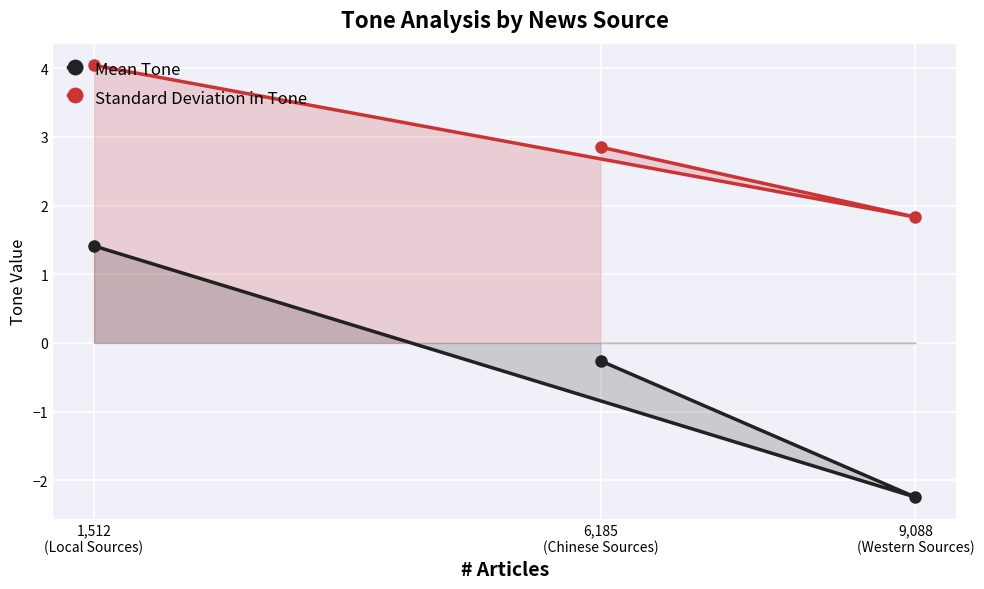

What is the value of the Mean Tone point at the 2nd from the left?

-0.3